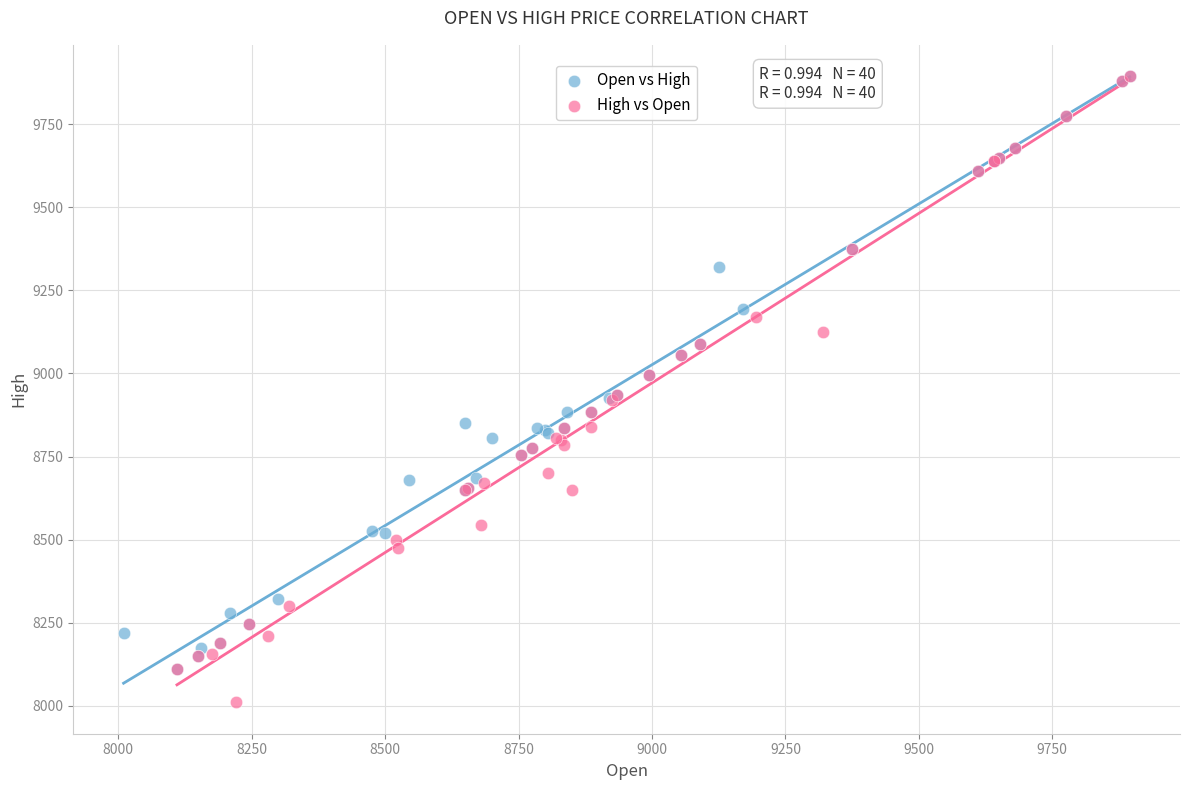

Which series has the widest spread of Y values?

High vs Open